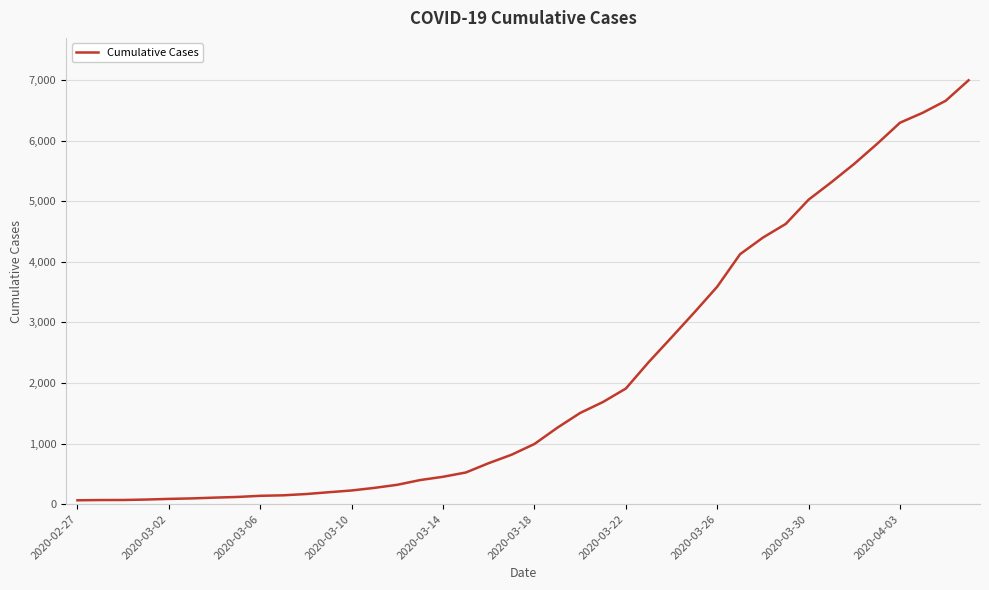

How many values are below 993?

20